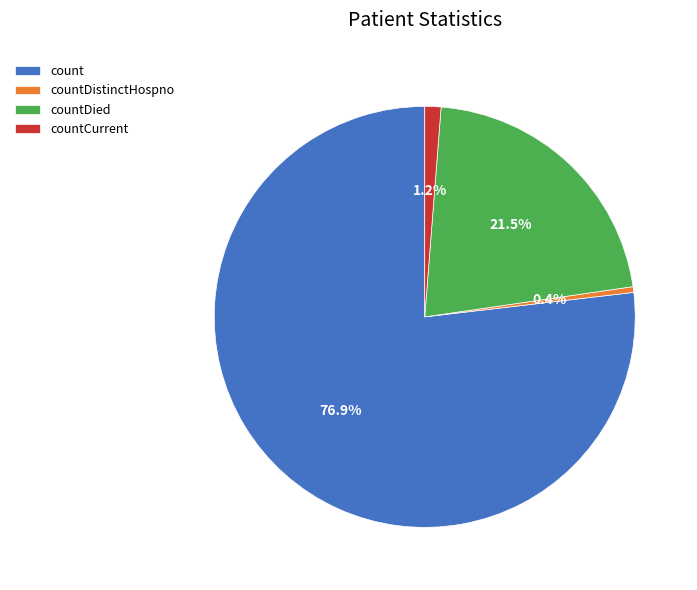

What is the ratio of the value at countDied to the value at count?

0.3